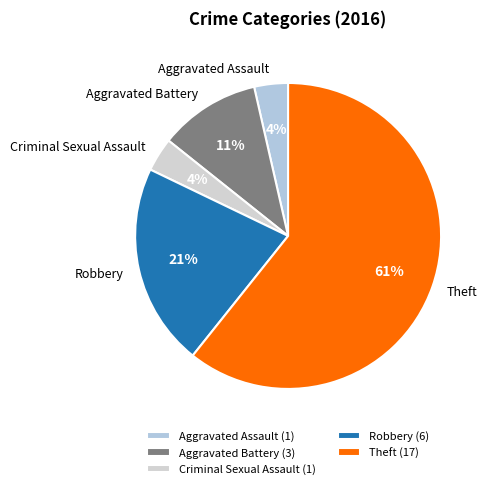

The Robbery slice represents 21% of the pie. True or false?

True